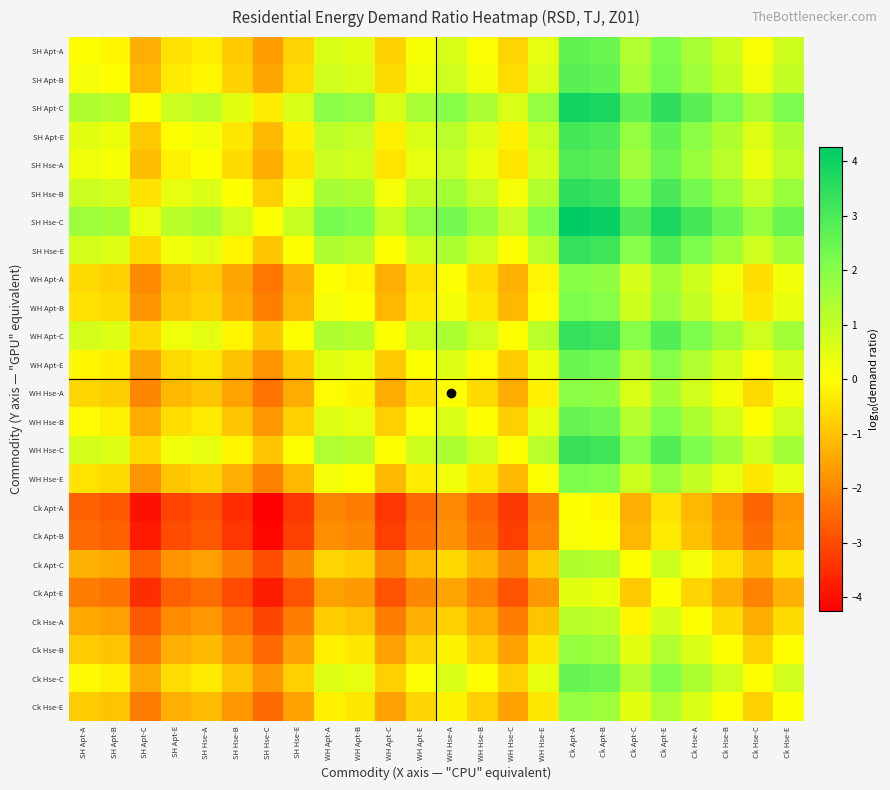

At how many categories does at least one series exceed 0?

23